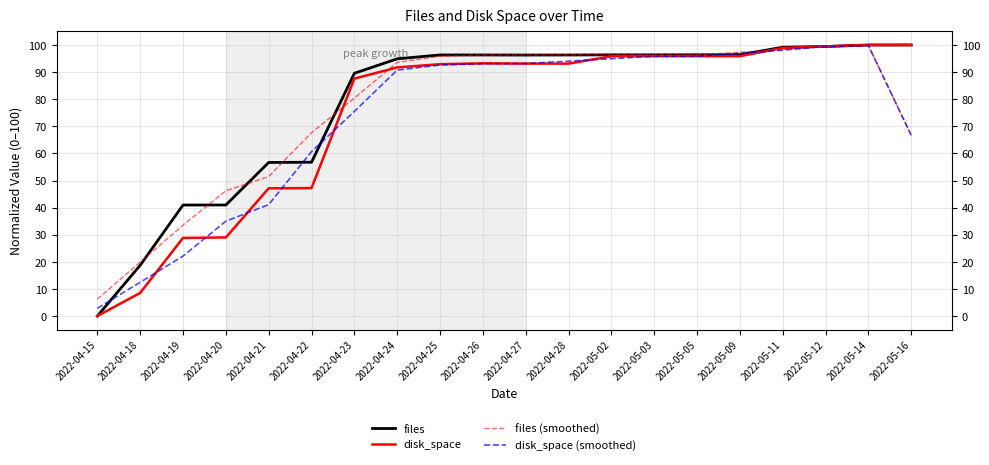

The value of disk_space (smoothed) at 2022-04-28 is 94.0. True or false?

True